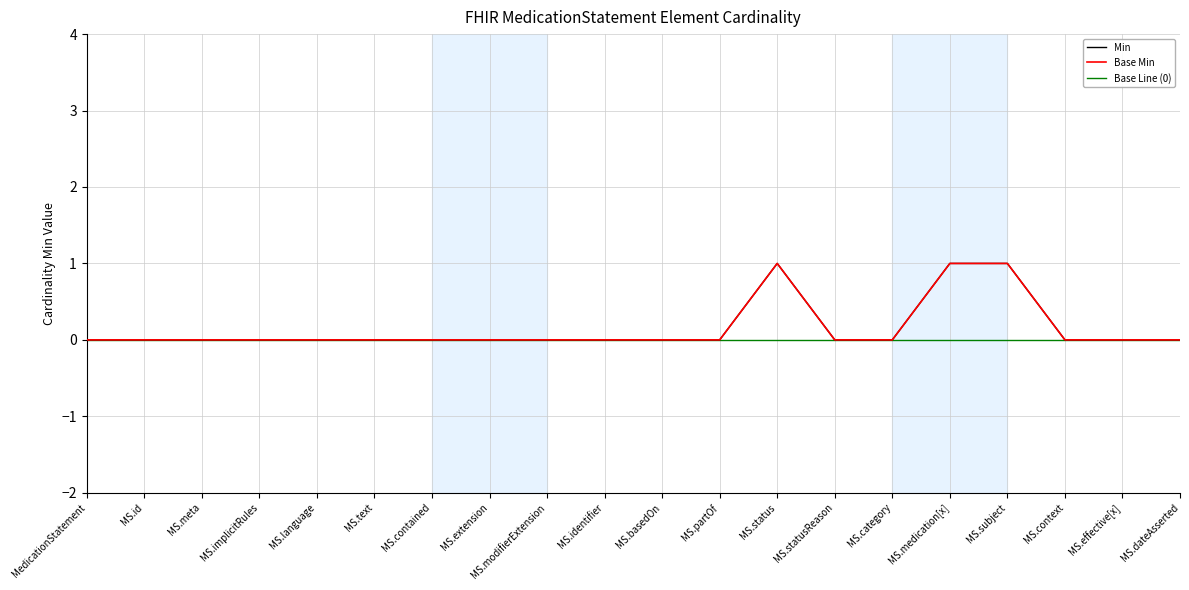

At which label does Base Min reach its peak?

MS.status